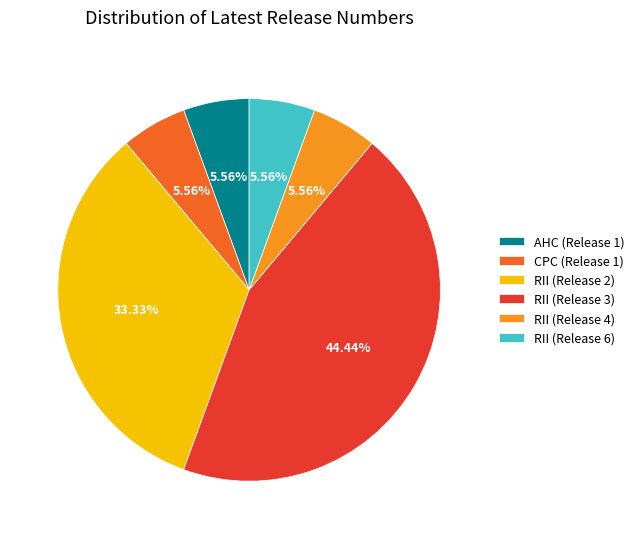

Do RII (Release 2) and RII (Release 4) together represent more than half of the pie?

No